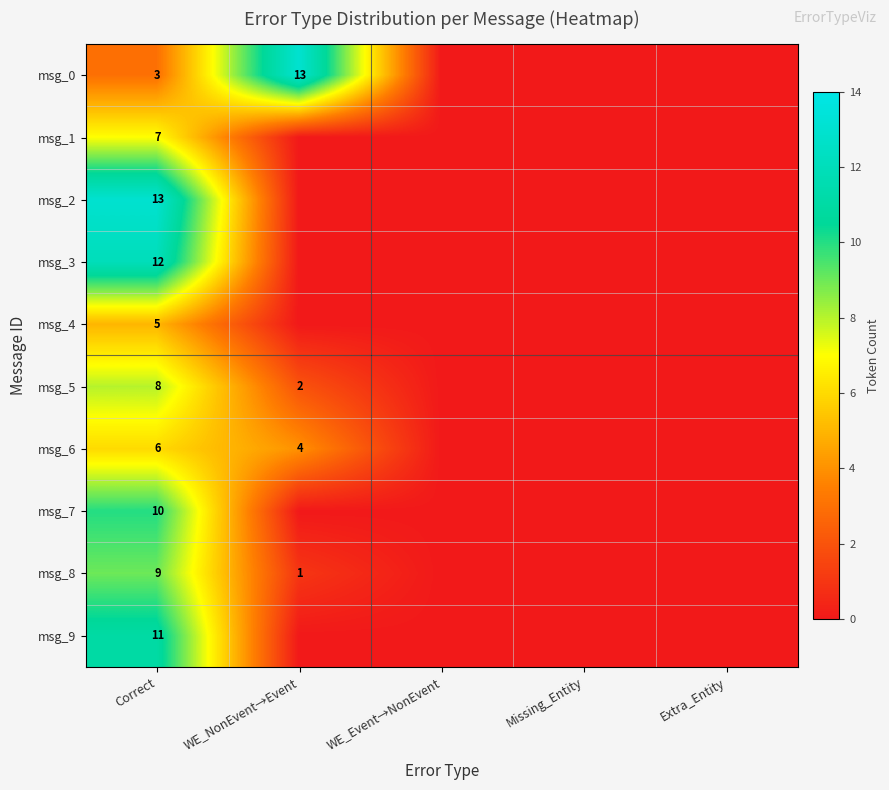

The msg_1 series shows 7 at Correct. True or false?

True